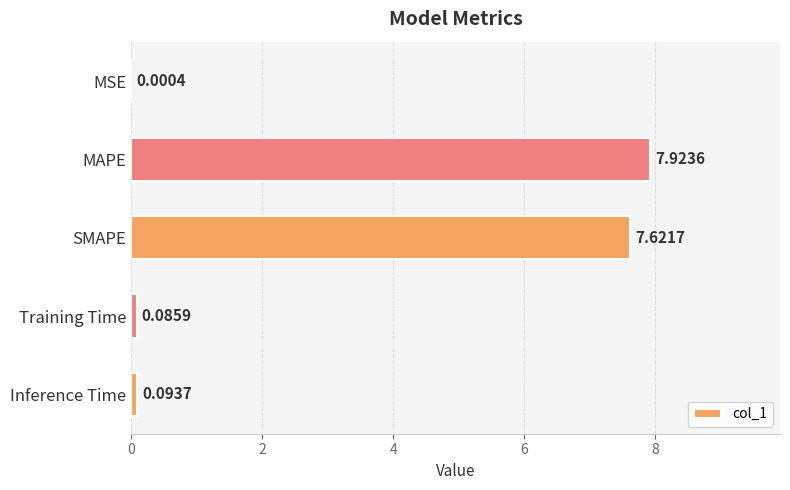

Between MSE and Training Time, which is larger?

Training Time